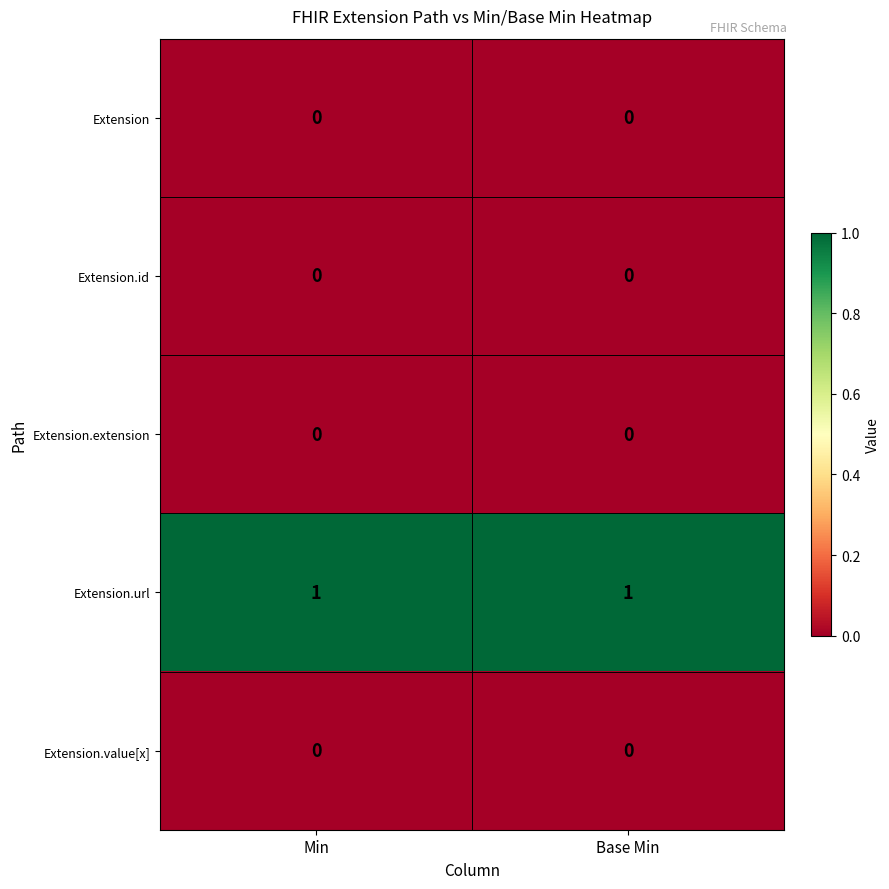

The value of Extension.extension at Min is 0. True or false?

True